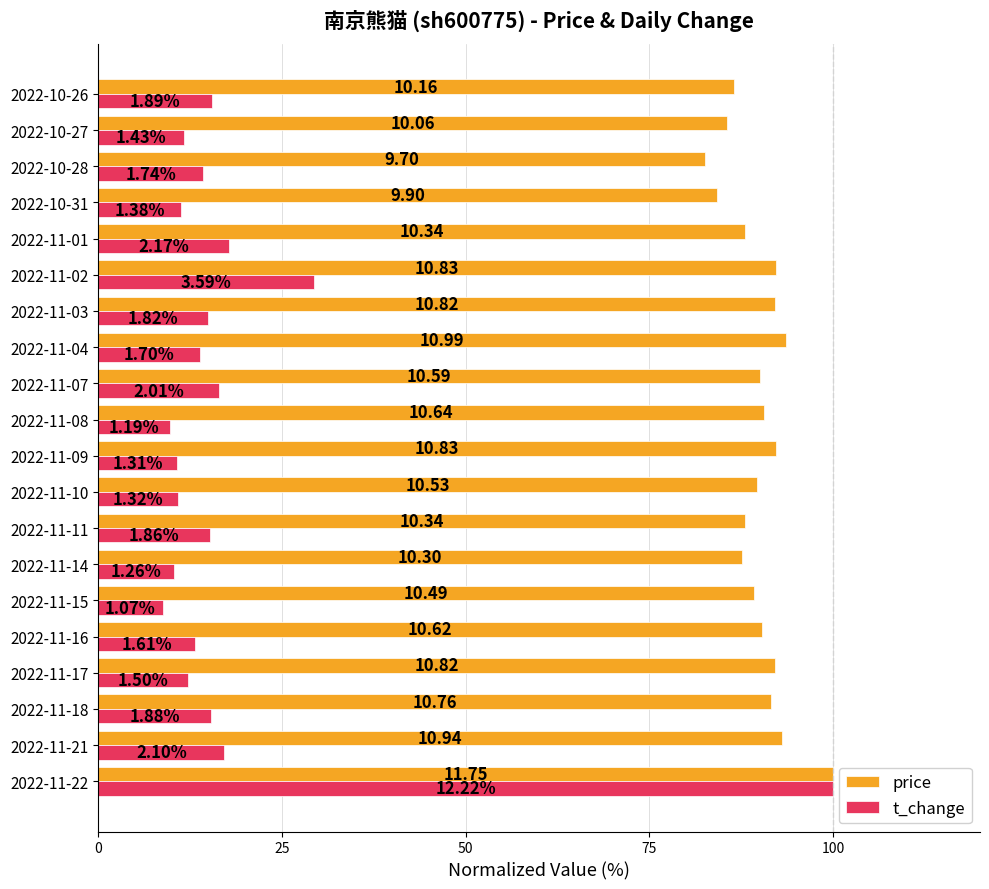

What are all the series names shown in the legend?

price, t_change